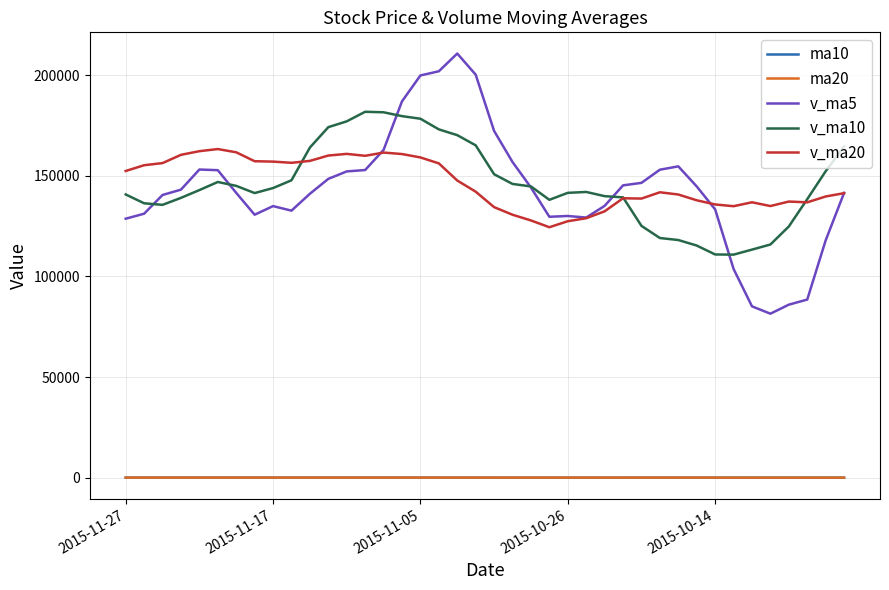

True or false: ma20 has more than 0 interior local peaks.

True